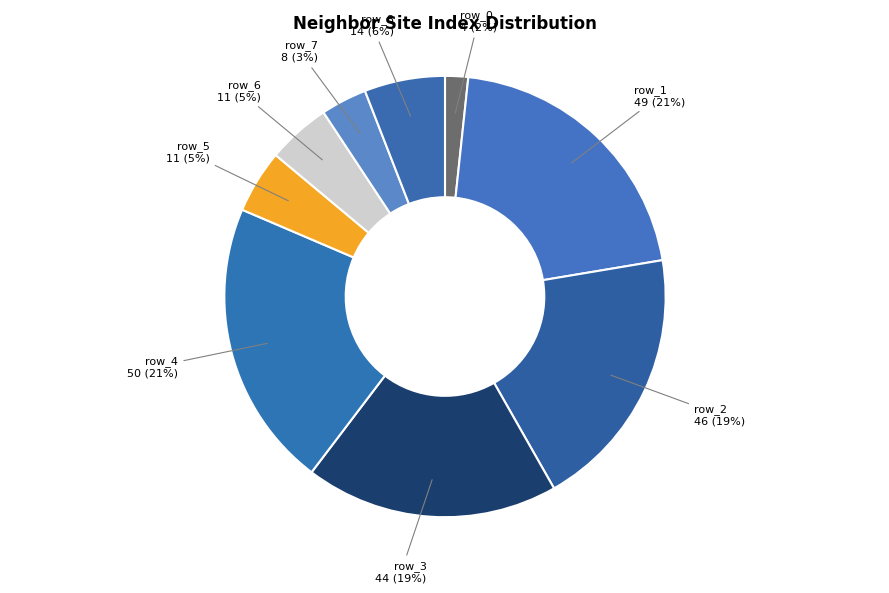

Which slice is the smallest?

row_0